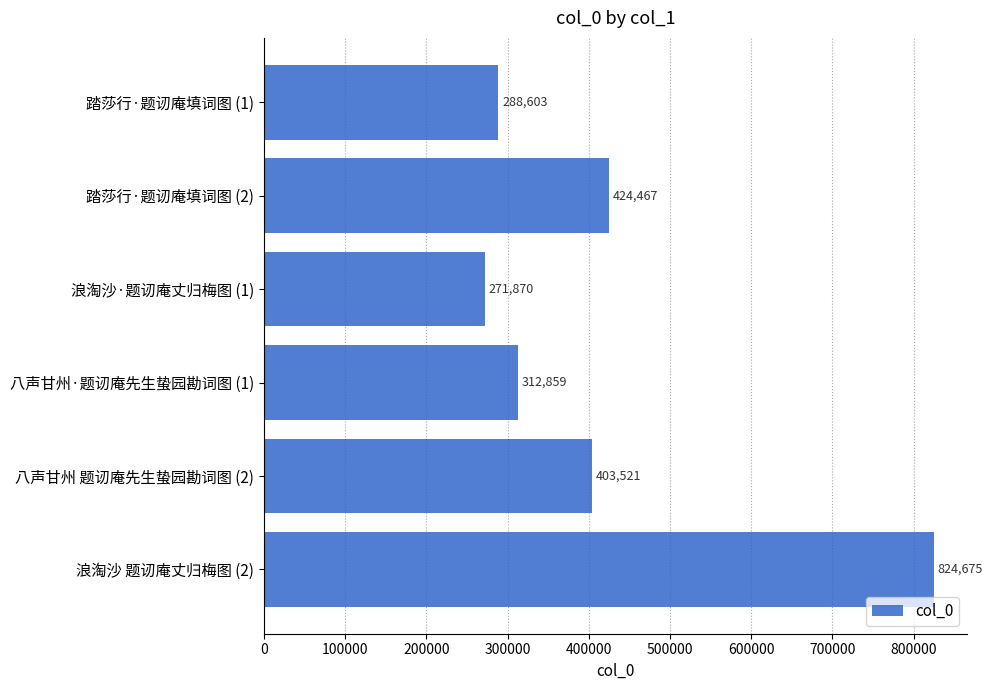

What is the sum of all values?

2525995